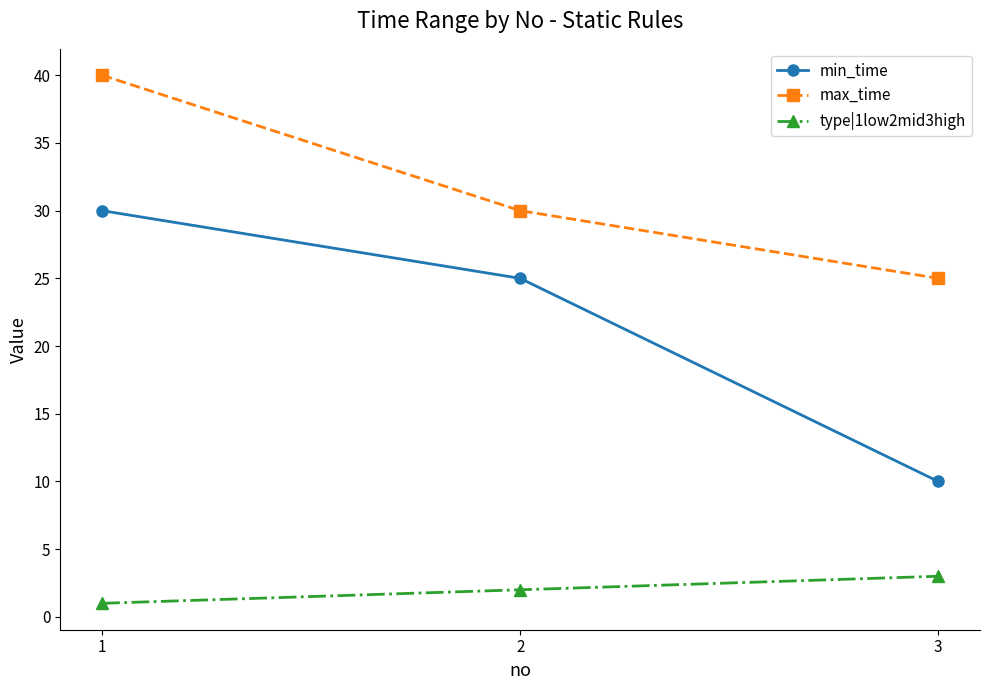

Rank the series by their maximum value, from highest to lowest.

max_time, min_time, type|1low2mid3high